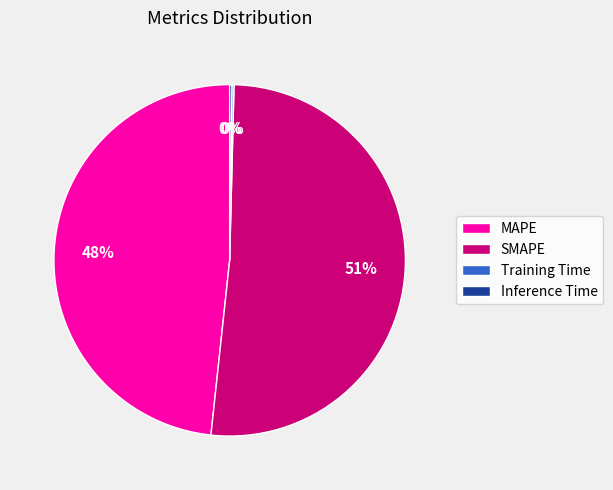

To the nearest percent, what is the average slice percentage?

25%